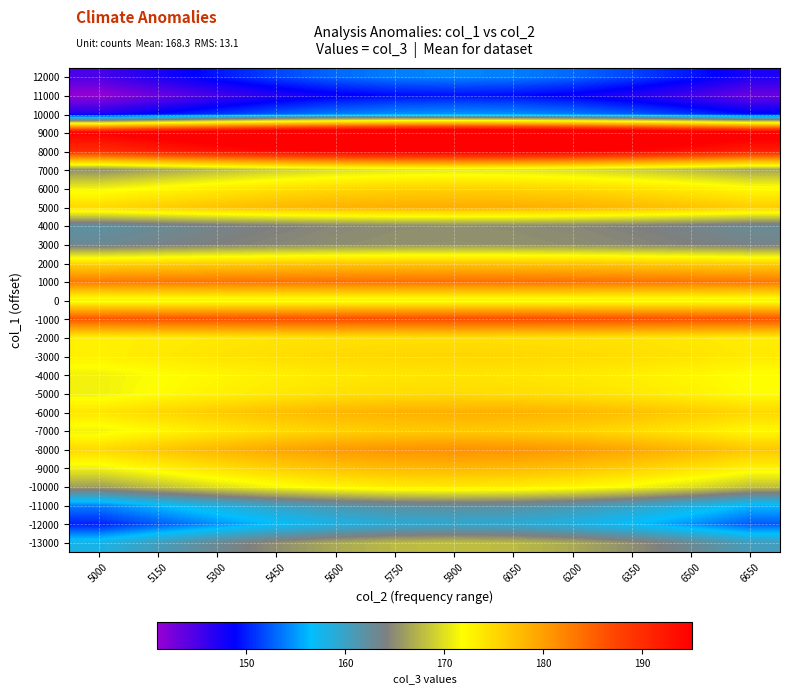

Reading left to right, extract all data points from this chart.

-13000: 5000=158.0	5150=160.6	5300=163.0	5450=165.1	5600=166.7	5750=167.7	5900=168.0	6050=167.7	6200=166.7	6350=165.1	6500=163.0	6650=160.6
-12000: 5000=150.0	5150=152.4	5300=154.6	5450=156.5	5600=158.0	5750=158.9	5900=159.2	6050=158.9	6200=158.0	6350=156.5	6500=154.6	6650=152.4
-11000: 5000=154.0	5150=156.2	5300=158.2	5450=160.0	5600=161.3	5750=162.2	5900=162.5	6050=162.2	6200=161.3	6350=160.0	6500=158.2	6650=156.2
-10000: 5000=166.0	5150=168.0	5300=169.8	5450=171.4	5600=172.7	5750=173.4	5900=173.7	6050=173.4	6200=172.7	6350=171.4	6500=169.8	6650=168.0
-9000: 5000=171.0	5150=172.8	5300=174.5	5450=175.9	5600=177.0	5750=177.7	5900=177.9	6050=177.7	6200=177.0	6350=175.9	6500=174.5	6650=172.8
-8000: 5000=175.0	5150=176.6	5300=178.1	5450=179.4	5600=180.3	5750=180.9	5900=181.2	6050=180.9	6200=180.3	6350=179.4	6500=178.1	6650=176.6
-7000: 5000=171.0	5150=172.4	5300=173.7	5450=174.8	5600=175.7	5750=176.2	5900=176.4	6050=176.2	6200=175.7	6350=174.8	6500=173.7	6650=172.4
-6000: 5000=174.0	5150=175.2	5300=176.3	5450=177.3	5600=178.0	5750=178.5	5900=178.6	6050=178.5	6200=178.0	6350=177.3	6500=176.3	6650=175.2
-5000: 5000=171.0	5150=172.0	5300=172.9	5450=173.7	5600=174.3	5750=174.7	5900=174.8	6050=174.7	6200=174.3	6350=173.7	6500=172.9	6650=172.0
-4000: 5000=171.0	5150=171.8	5300=172.5	5450=173.2	5600=173.7	5750=174.0	5900=174.1	6050=174.0	6200=173.7	6350=173.2	6500=172.5	6650=171.8
-3000: 5000=173.0	5150=173.6	5300=174.2	5450=174.6	5600=175.0	5750=175.2	5900=175.3	6050=175.2	6200=175.0	6350=174.6	6500=174.2	6650=173.6
-2000: 5000=173.0	5150=173.4	5300=173.8	5450=174.1	5600=174.3	5750=174.5	5900=174.5	6050=174.5	6200=174.3	6350=174.1	6500=173.8	6650=173.4
-1000: 5000=186.0	5150=186.2	5300=186.4	5450=186.5	5600=186.7	5750=186.7	5900=186.8	6050=186.7	6200=186.7	6350=186.5	6500=186.4	6650=186.2
0: 5000=171.0	5150=171.0	5300=171.0	5450=171.0	5600=171.0	5750=171.0	5900=171.0	6050=171.0	6200=171.0	6350=171.0	6500=171.0	6650=171.0
1000: 5000=183.0	5150=183.2	5300=183.4	5450=183.5	5600=183.7	5750=183.7	5900=183.8	6050=183.7	6200=183.7	6350=183.5	6500=183.4	6650=183.2
2000: 5000=175.0	5150=175.4	5300=175.8	5450=176.1	5600=176.3	5750=176.5	5900=176.5	6050=176.5	6200=176.3	6350=176.1	6500=175.8	6650=175.4
3000: 5000=163.0	5150=163.6	5300=164.2	5450=164.6	5600=165.0	5750=165.2	5900=165.3	6050=165.2	6200=165.0	6350=164.6	6500=164.2	6650=163.6
4000: 5000=162.0	5150=162.8	5300=163.5	5450=164.2	5600=164.7	5750=165.0	5900=165.1	6050=165.0	6200=164.7	6350=164.2	6500=163.5	6650=162.8
5000: 5000=175.0	5150=176.0	5300=176.9	5450=177.7	5600=178.3	5750=178.7	5900=178.8	6050=178.7	6200=178.3	6350=177.7	6500=176.9	6650=176.0
6000: 5000=171.0	5150=172.2	5300=173.3	5450=174.3	5600=175.0	5750=175.5	5900=175.6	6050=175.5	6200=175.0	6350=174.3	6500=173.3	6650=172.2
7000: 5000=165.0	5150=166.4	5300=167.7	5450=168.8	5600=169.7	5750=170.2	5900=170.4	6050=170.2	6200=169.7	6350=168.8	6500=167.7	6650=166.4
8000: 5000=190.0	5150=191.6	5300=193.1	5450=194.4	5600=195.3	5750=195.9	5900=196.2	6050=195.9	6200=195.3	6350=194.4	6500=193.1	6650=191.6
9000: 5000=195.0	5150=196.8	5300=198.5	5450=199.9	5600=201.0	5750=201.7	5900=201.9	6050=201.7	6200=201.0	6350=199.9	6500=198.5	6650=196.8
10000: 5000=147.0	5150=149.0	5300=150.8	5450=152.4	5600=153.7	5750=154.4	5900=154.7	6050=154.4	6200=153.7	6350=152.4	6500=150.8	6650=149.0
11000: 5000=141.0	5150=143.2	5300=145.2	5450=147.0	5600=148.3	5750=149.2	5900=149.5	6050=149.2	6200=148.3	6350=147.0	6500=145.2	6650=143.2
12000: 5000=145.0	5150=147.4	5300=149.6	5450=151.5	5600=153.0	5750=153.9	5900=154.2	6050=153.9	6200=153.0	6350=151.5	6500=149.6	6650=147.4